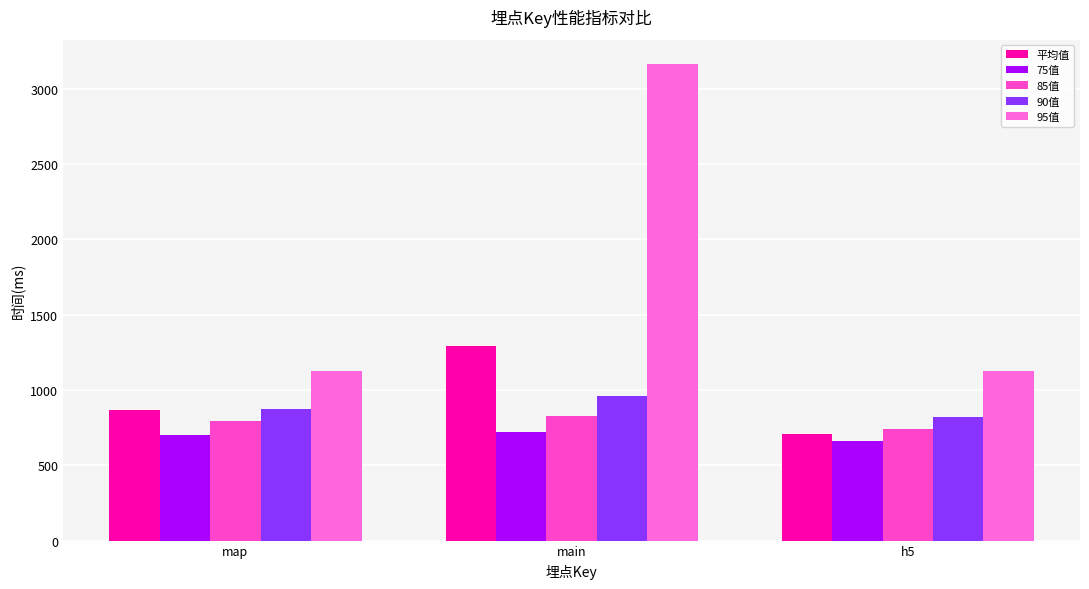

What is the difference between the highest and lowest values at main?

2445.0